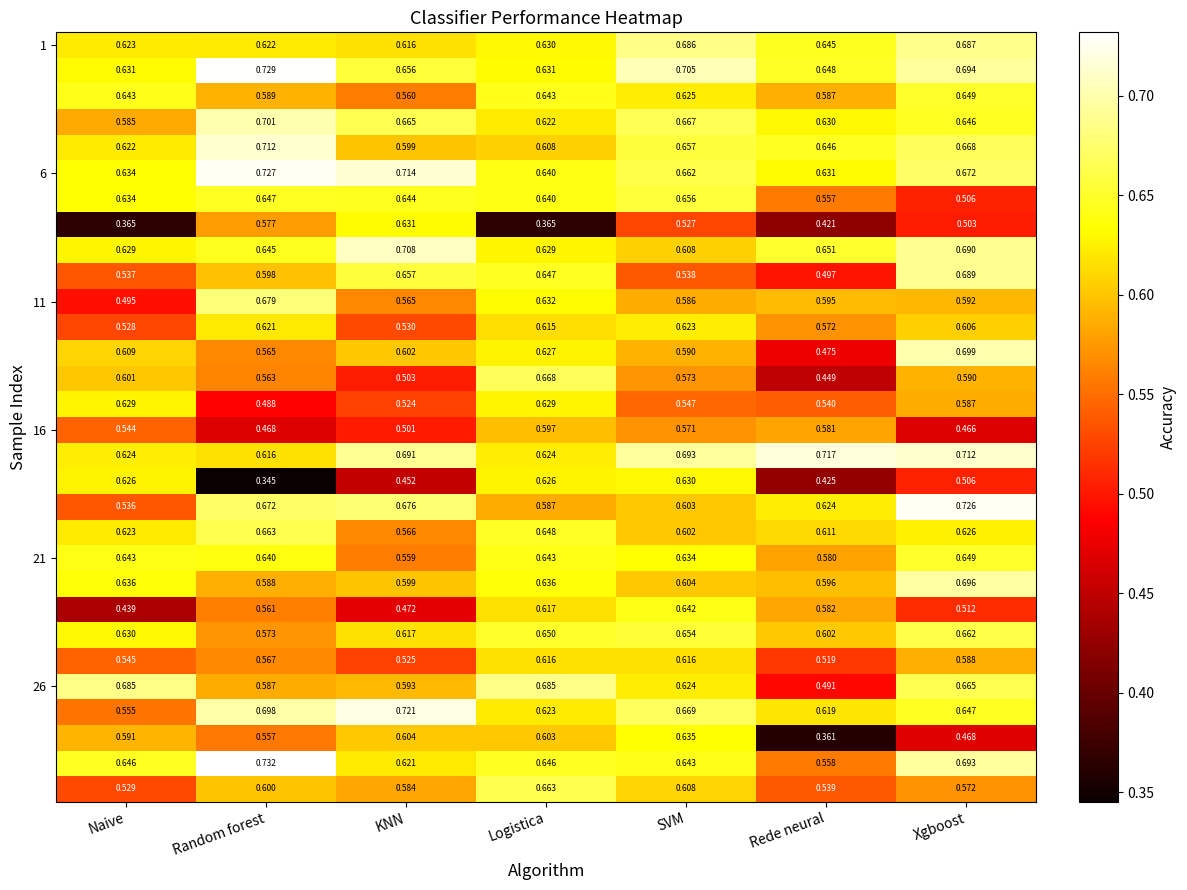

Which label corresponds to the largest value in the chart?

Random forest